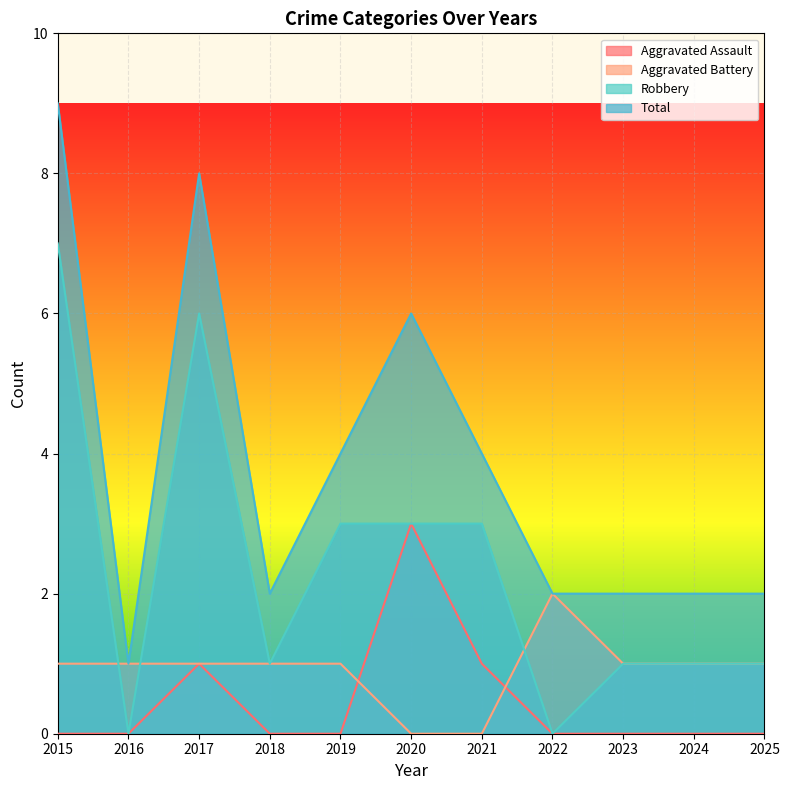

The value of Aggravated Assault at 2020 is 3. True or false?

True